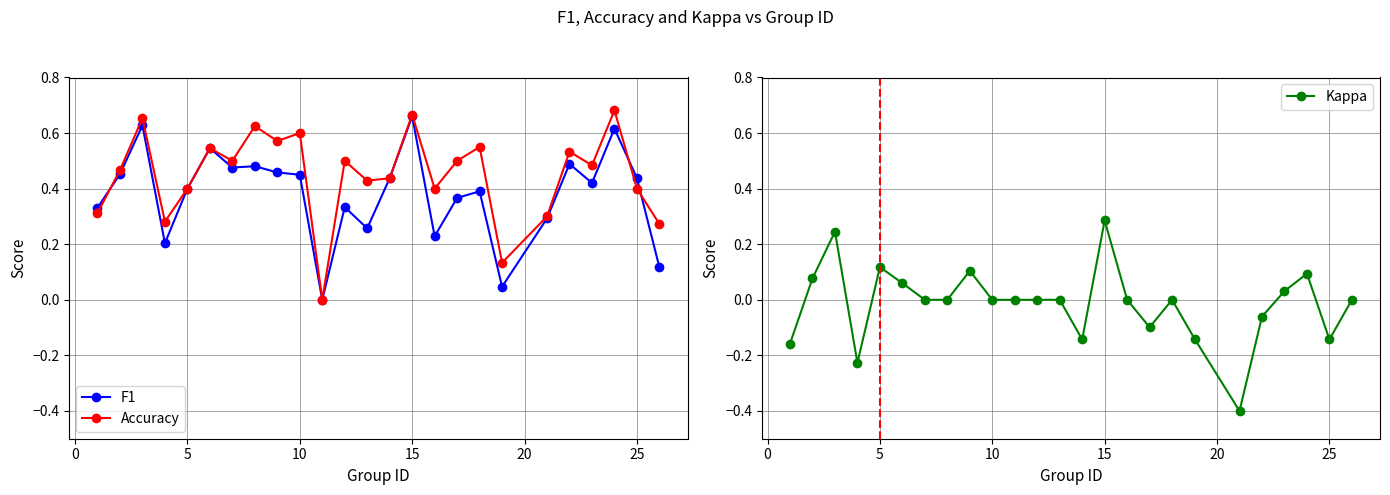

In Accuracy, how many points are higher than both neighbors (excluding endpoints)?

9